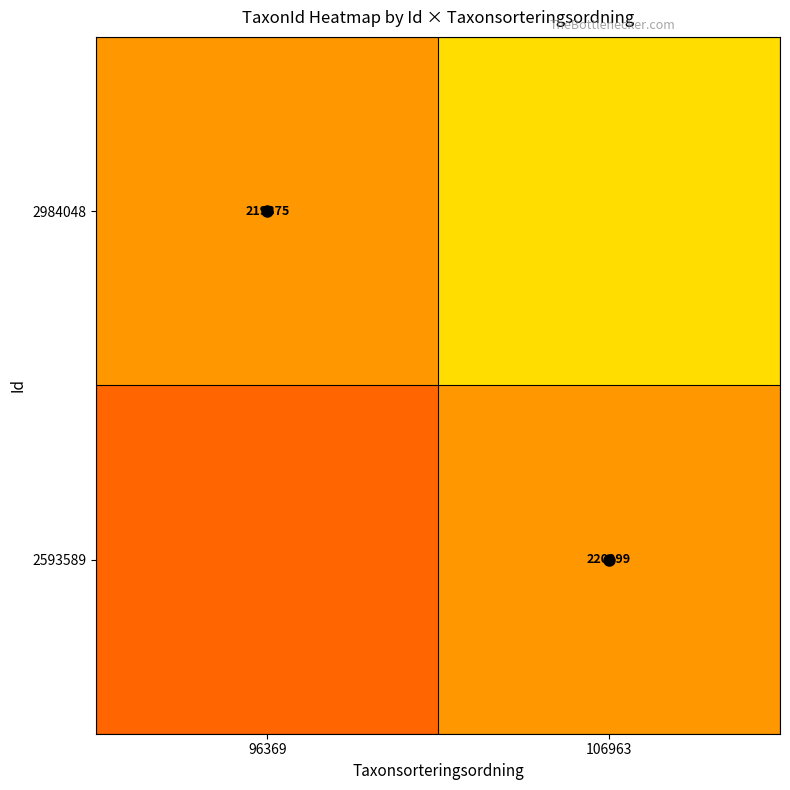

Read the 2984048 value at 106963.

0.7